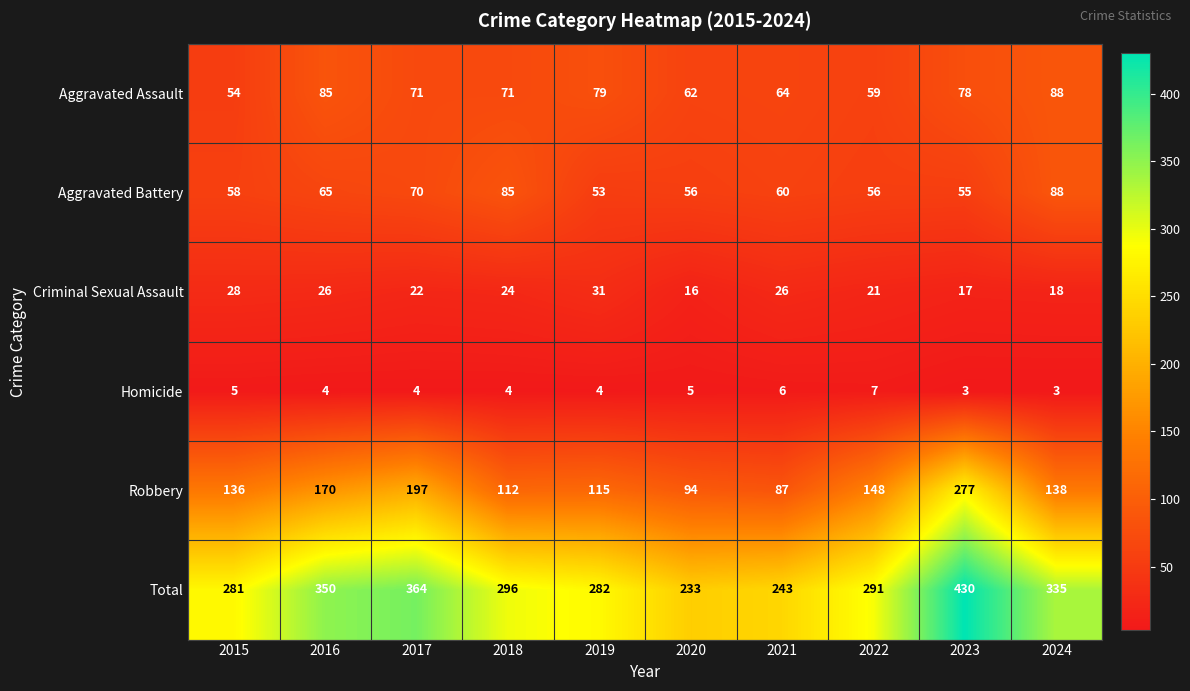

True or false: Homicide has a value of 6 at 2021.

True